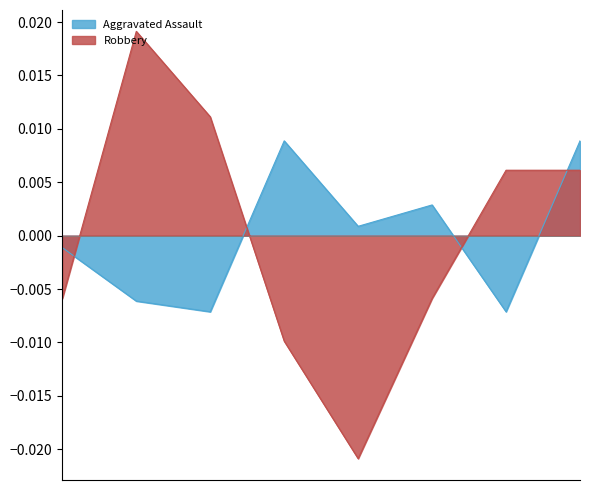

Which series ends up on top after the final intersection of Robbery and Aggravated Assault?

Aggravated Assault